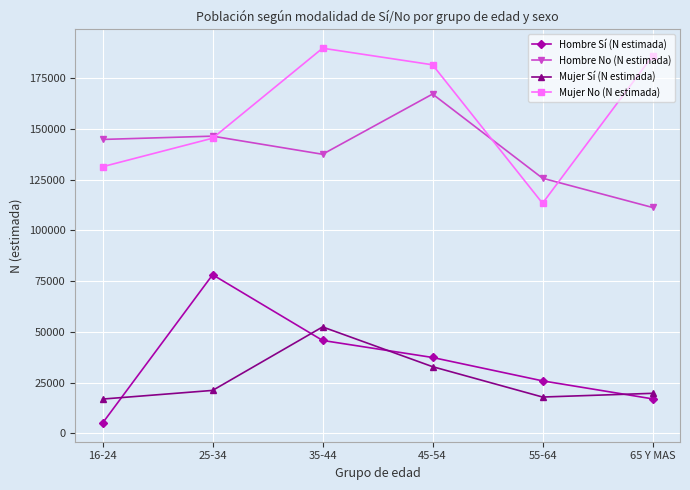

How many lines are shown in the chart?

4